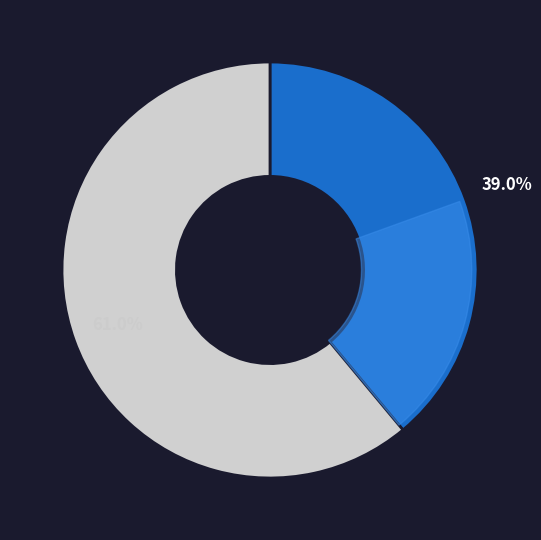

Rank the categories by value from highest to lowest.

Nets, Raptors